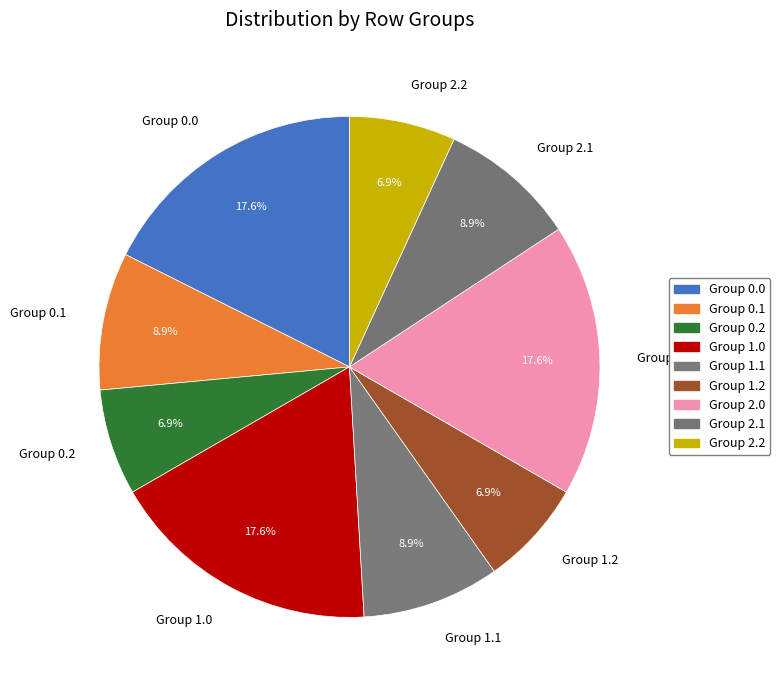

Does Group 1.1 account for over 50% of the chart?

No